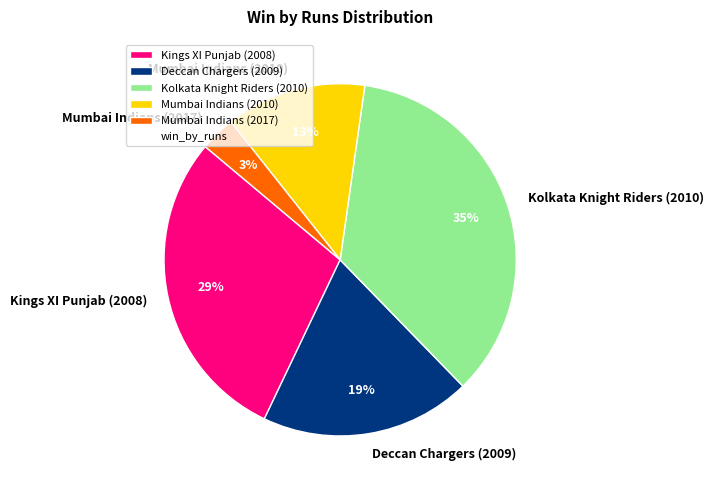

How many segments does this pie chart have?

5